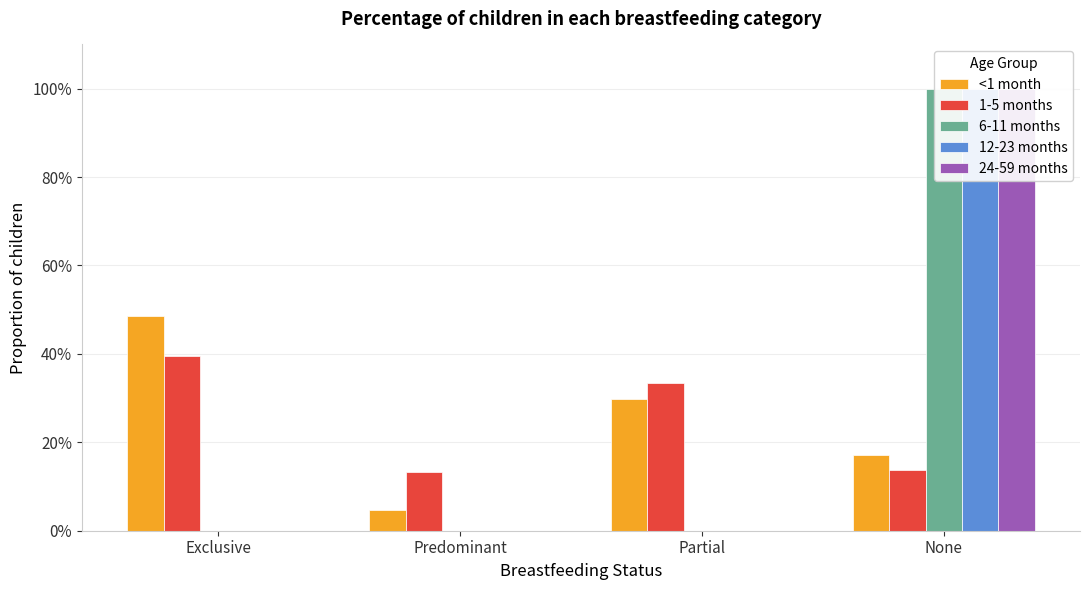

At which category does the chart reach its peak across all series?

None